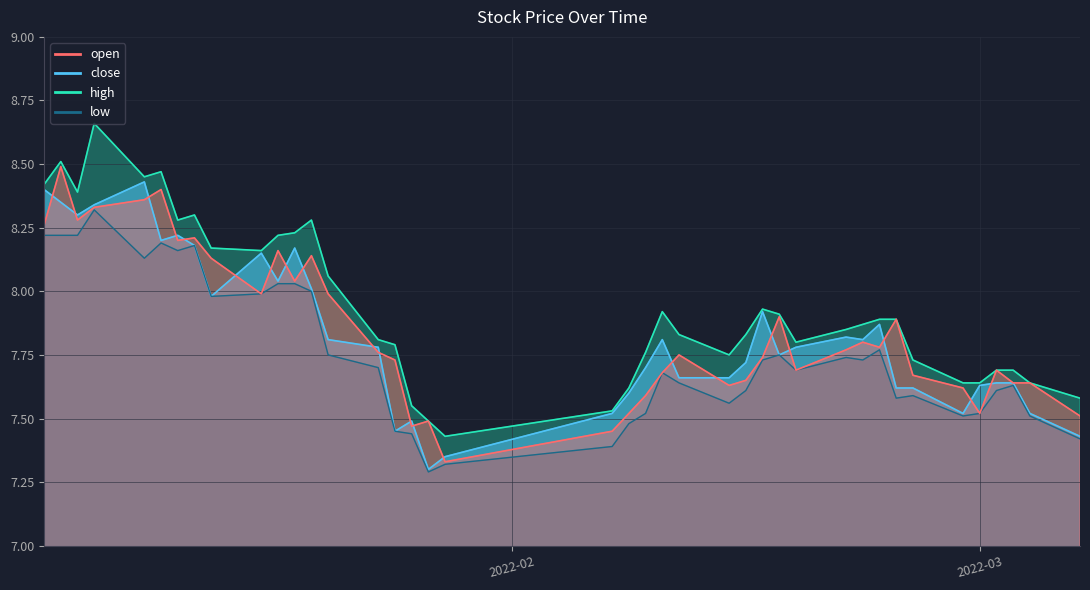

What is the difference between the maximum and minimum values in the high series?

1.2